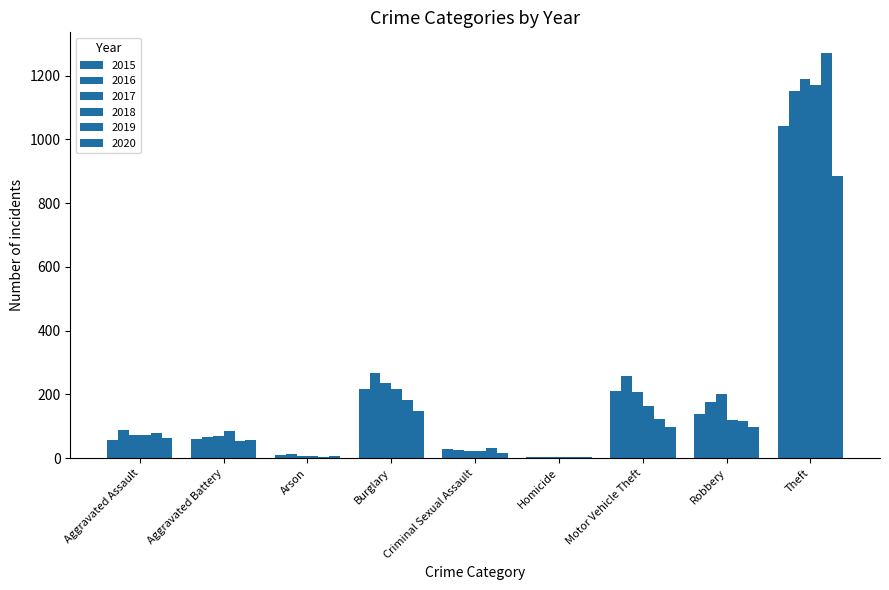

How many groups of bars are there?

9